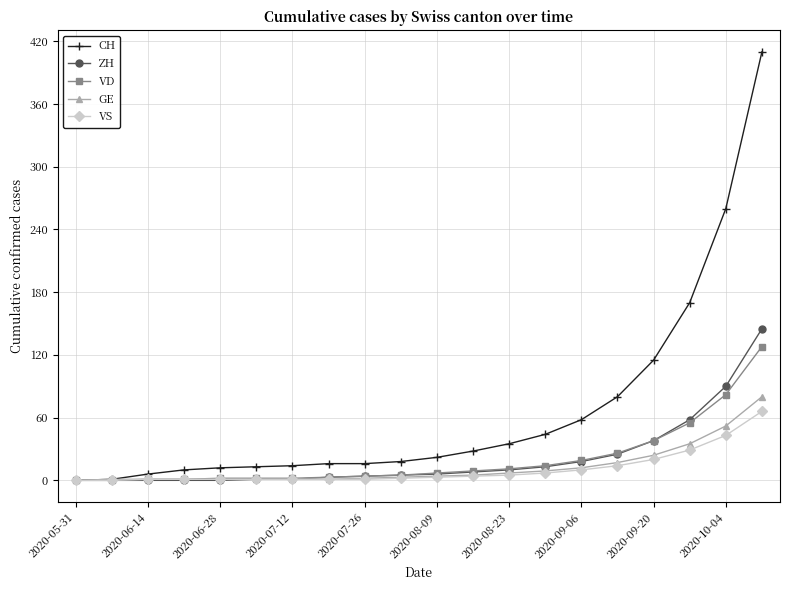

Which series has the largest total across all categories?

CH